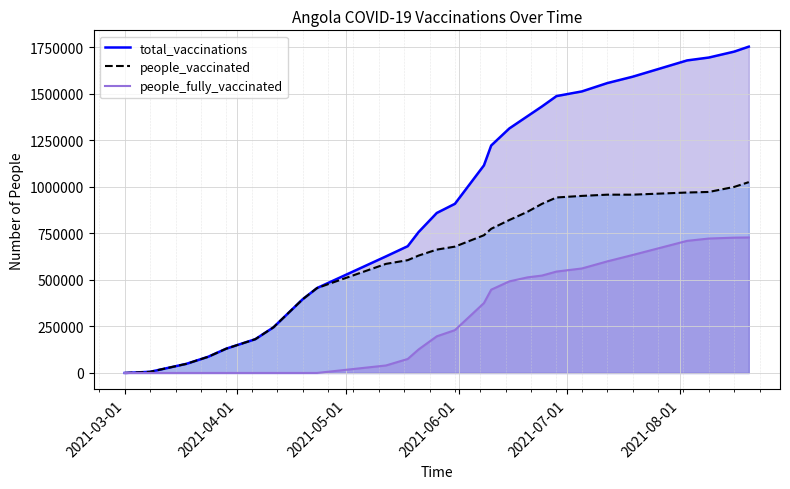

At which label does people_fully_vaccinated reach its minimum?

2021-03-01